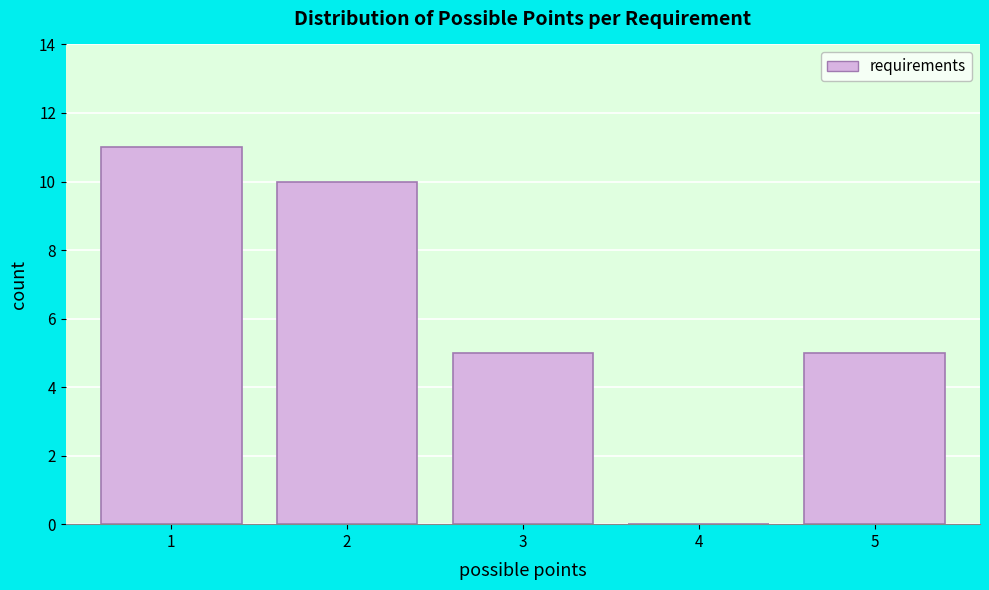

Reading left to right, transcribe this chart: for each bar, give the range it covers on the x-axis and its height. The values are not printed on the chart, so give them approximately, as read against the axis.

0.5 to 1.5: 11
1.5 to 2.5: 10
2.5 to 3.5: 5
3.5 to 4.5: 0
4.5 to 5.5: 5